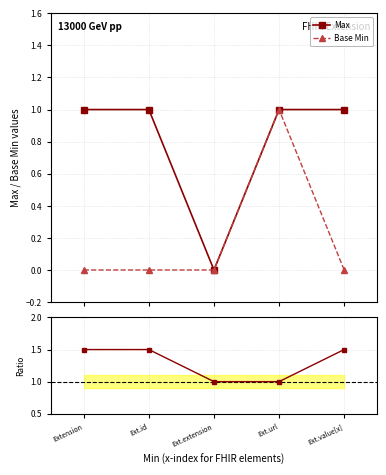

True or false: Base Min has a value of 0.0 at Ext.extension.

True